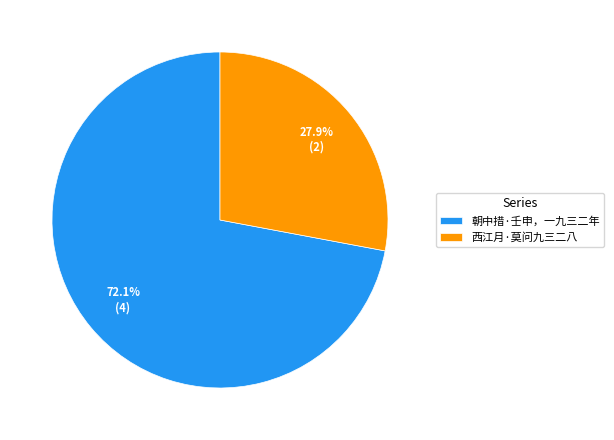

Is 朝中措·壬申，一九三二年 the majority of the pie?

Yes